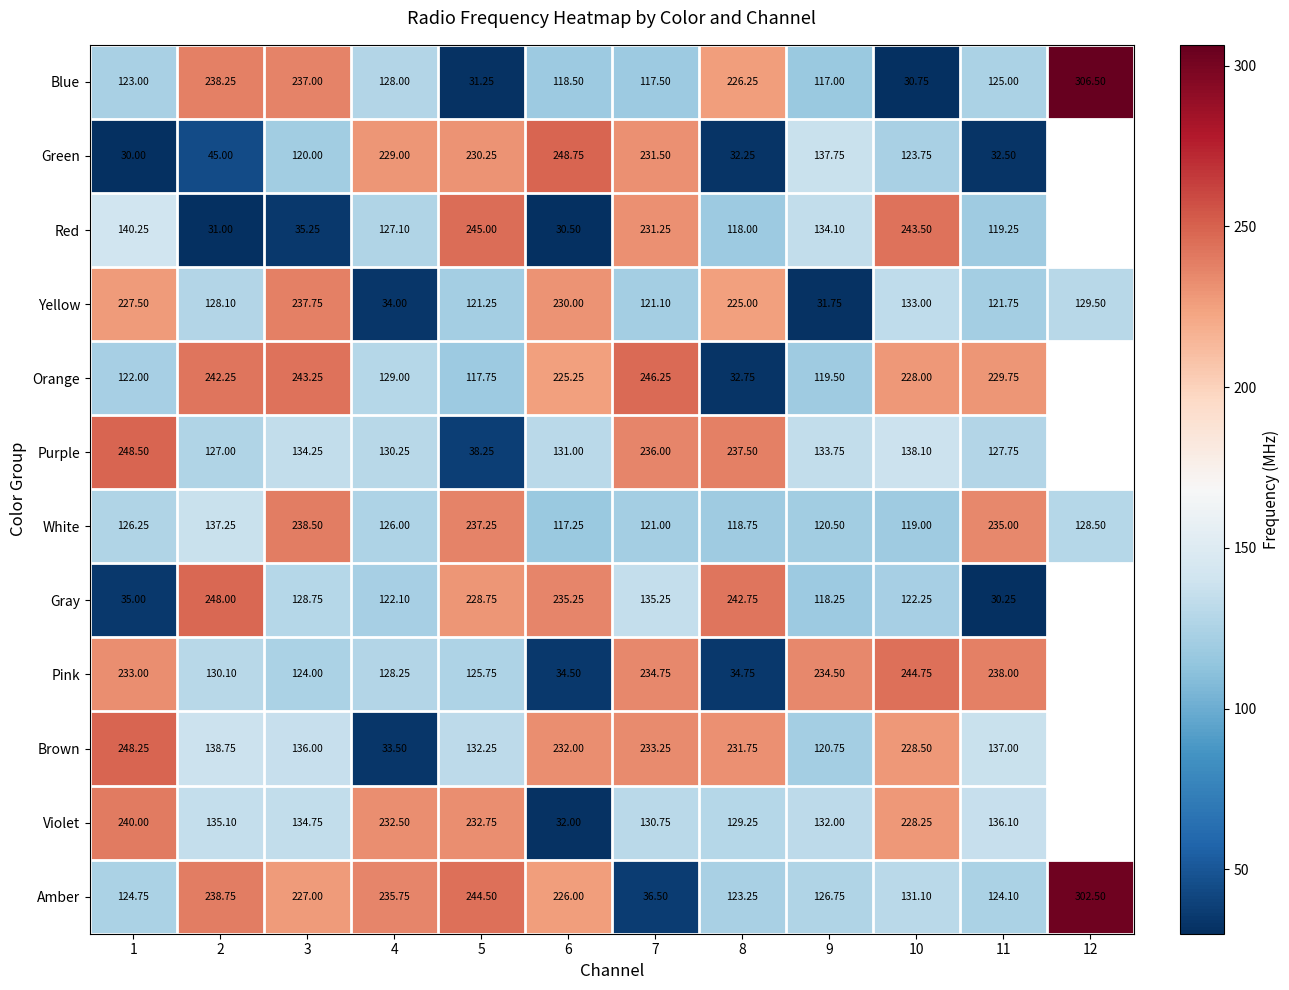

What is the total value across all series at 1?

1898.5